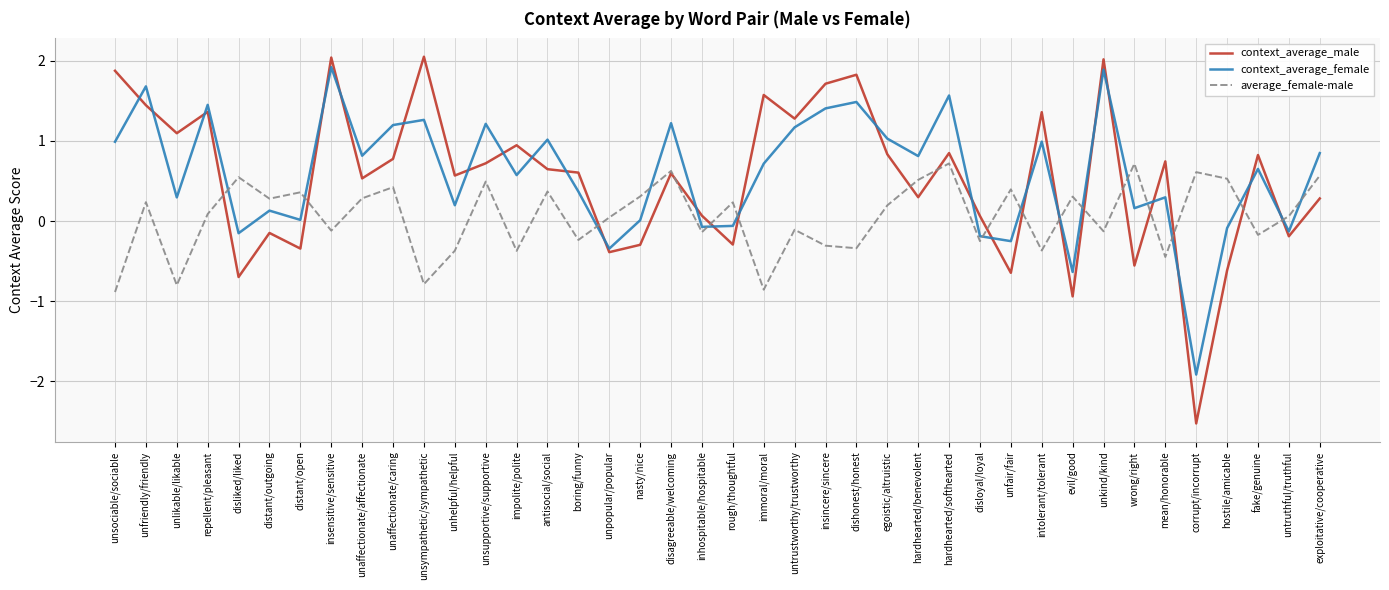

At which label does context_average_male first exceed 0?

unsociable/sociable